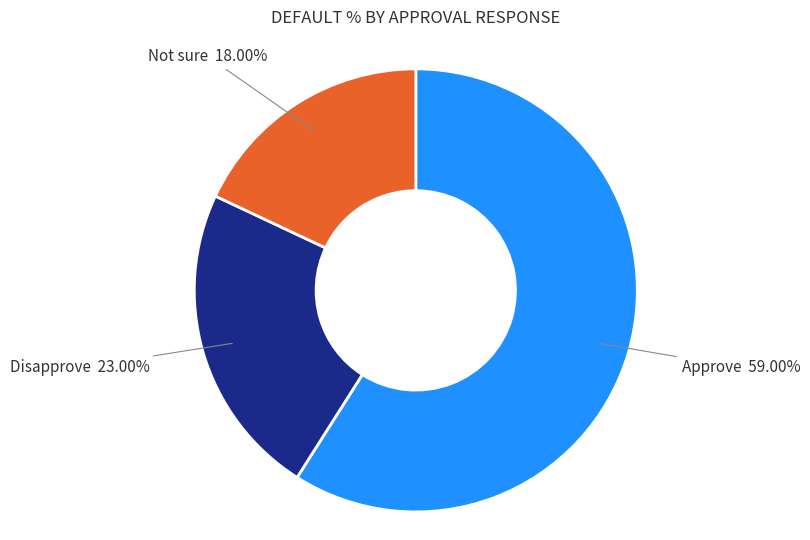

Combined, do Approve and Disapprove account for over 50%?

Yes